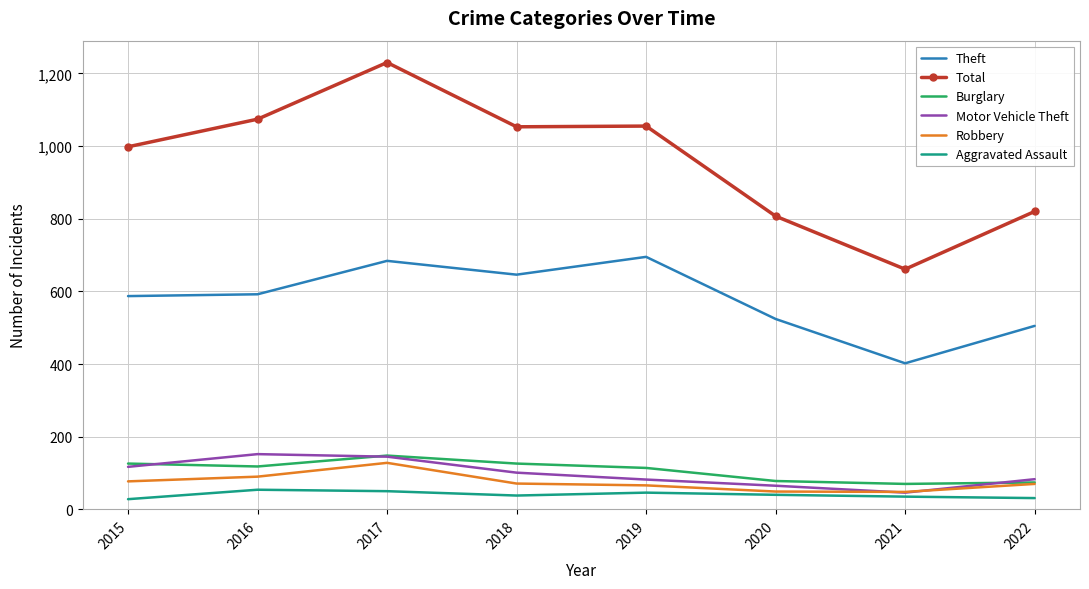

What value does the Theft series have at 2020?

524